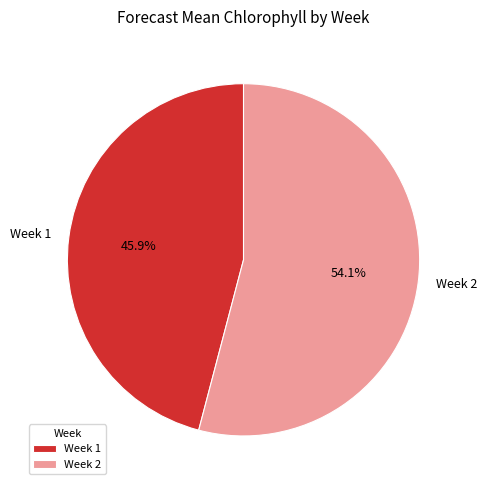

Which category accounts for the majority?

Week 2